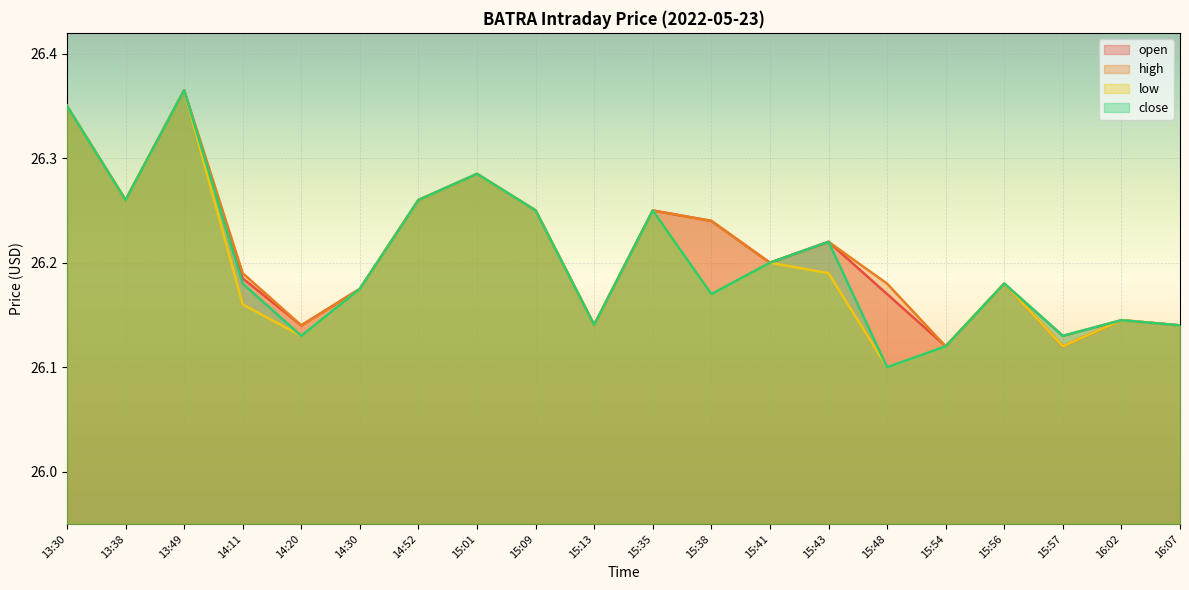

What position from the left is 14:20?

5